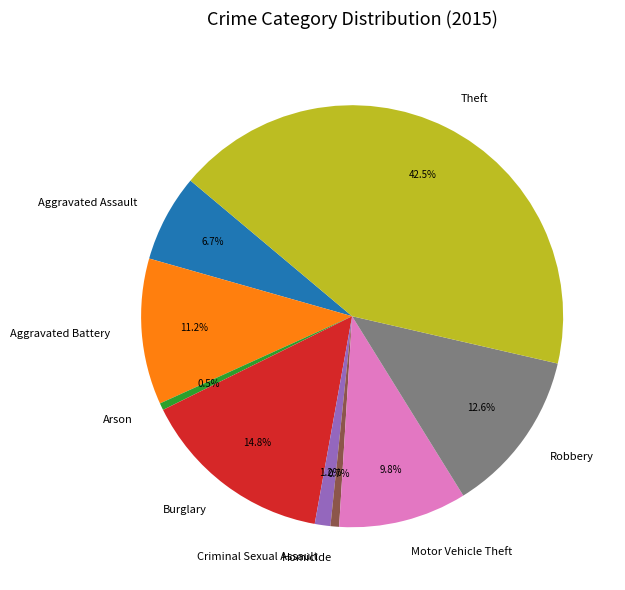

Is Criminal Sexual Assault the majority of the pie?

No